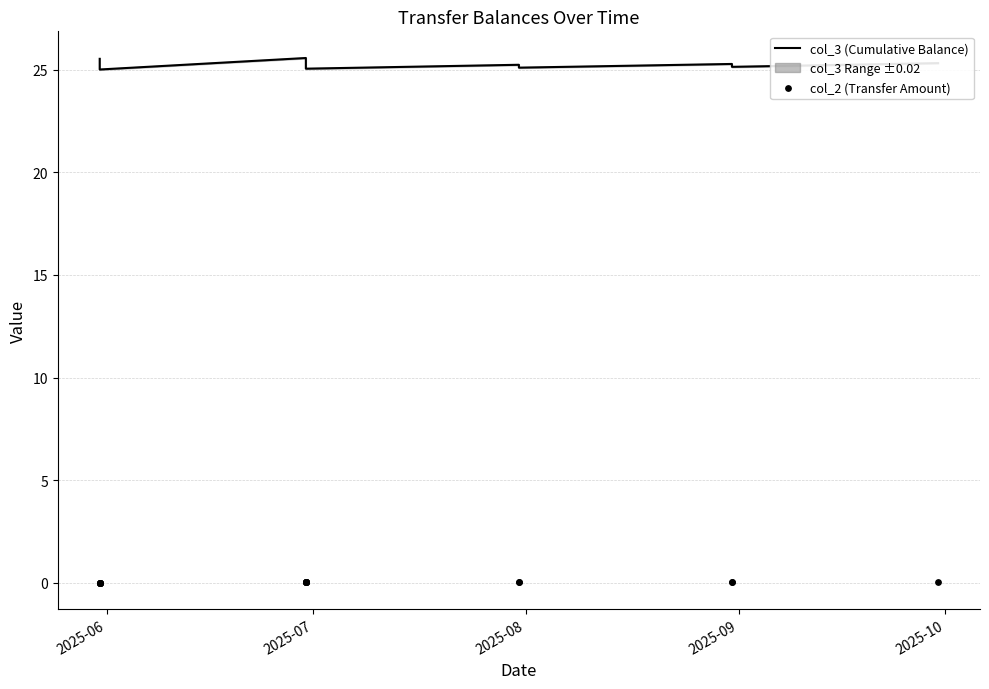

At how many categories does at least one series exceed 10?

19